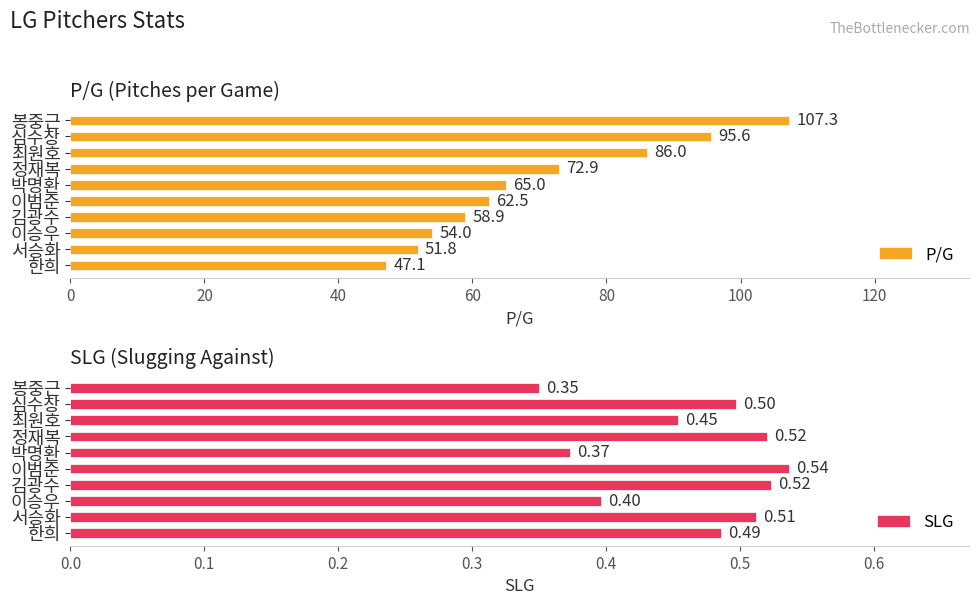

At which label is P/G closest to 77?

정재복